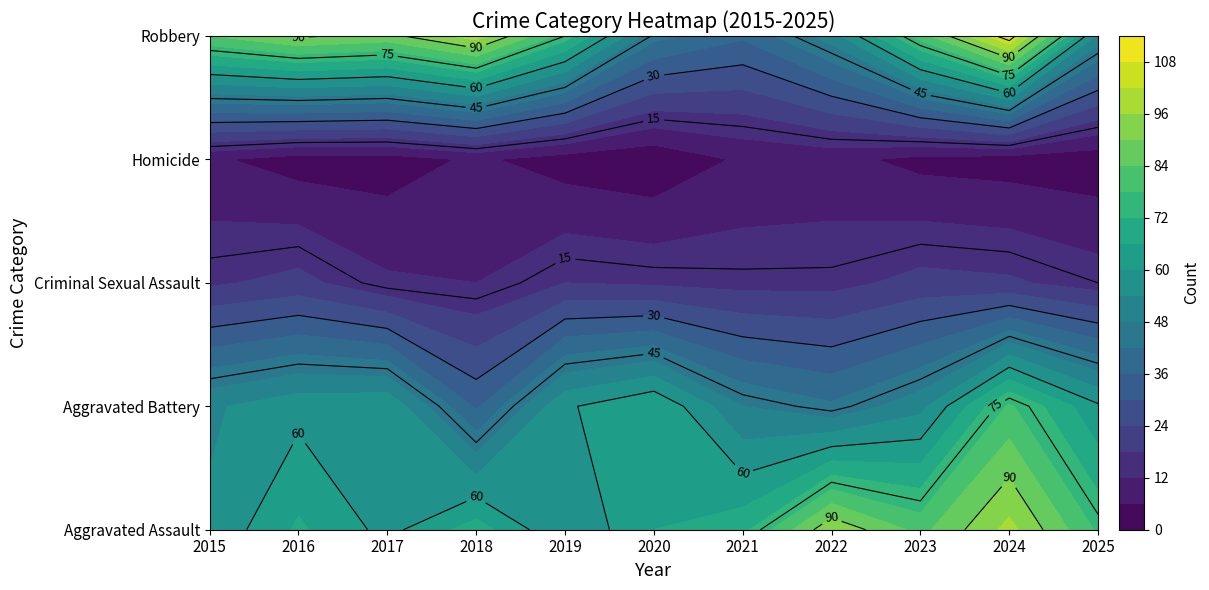

Reading left to right, extract all data points from this chart.

Aggravated Assault: 2015=55	2016=67	2017=58	2018=69	2019=54	2020=66	2021=70	2022=95	2023=82	2024=98	2025=77
Aggravated Battery: 2015=53	2016=58	2017=59	2018=35	2019=59	2020=66	2021=48	2022=43	2023=52	2024=79	2025=61
Criminal Sexual Assault: 2015=17	2016=20	2017=13	2018=12	2019=18	2020=17	2021=16	2022=16	2023=20	2024=19	2025=15
Homicide: 2015=7	2016=3	2017=3	2018=7	2019=3	2020=1	2021=7	2022=8	2023=4	2024=3	2025=2
Robbery: 2015=84	2016=91	2017=88	2018=99	2019=75	2020=44	2021=37	2022=51	2023=81	2024=109	2025=52